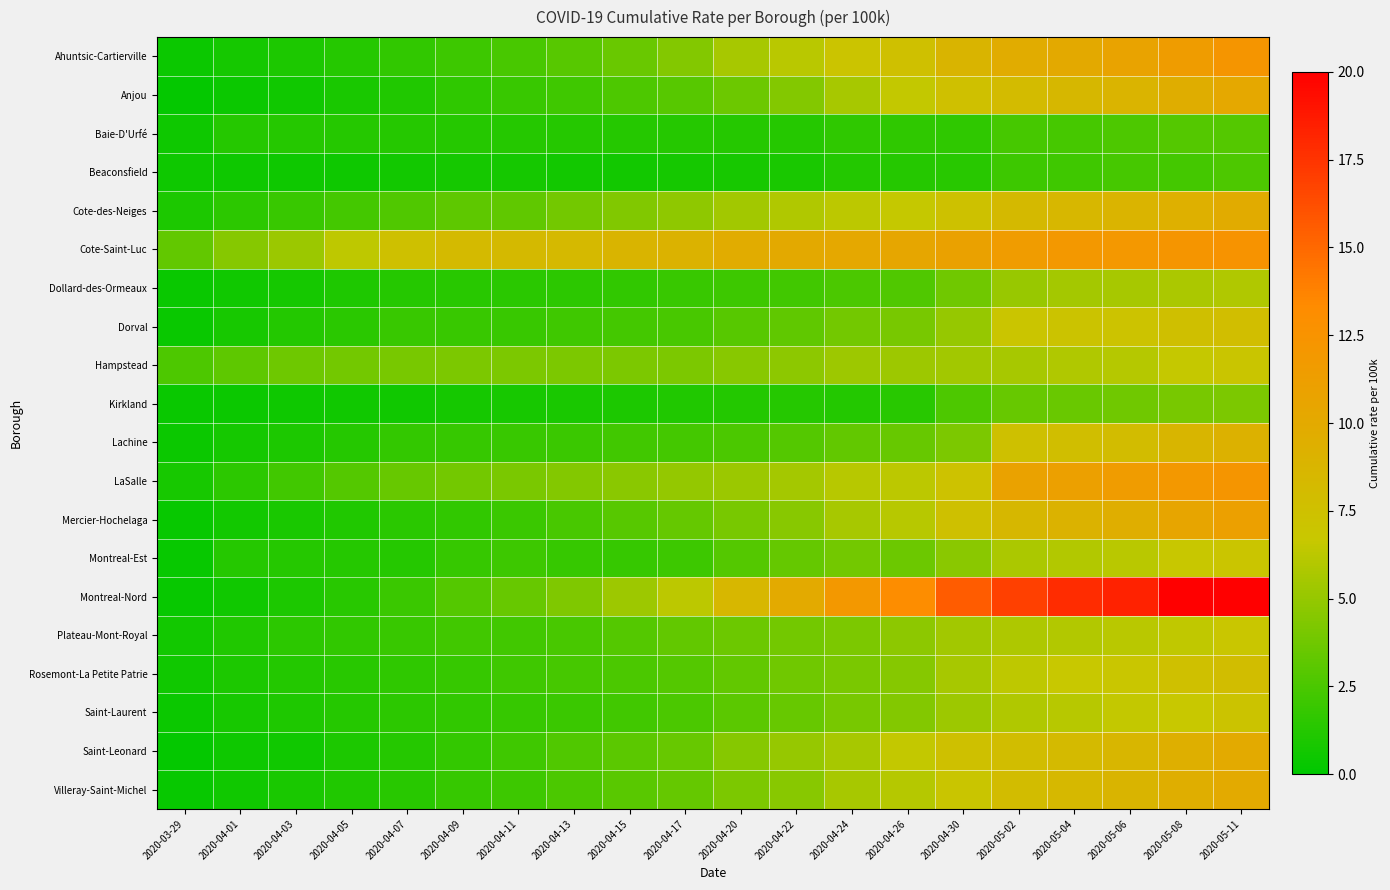

At which category does the chart reach its peak across all series?

2020-05-08